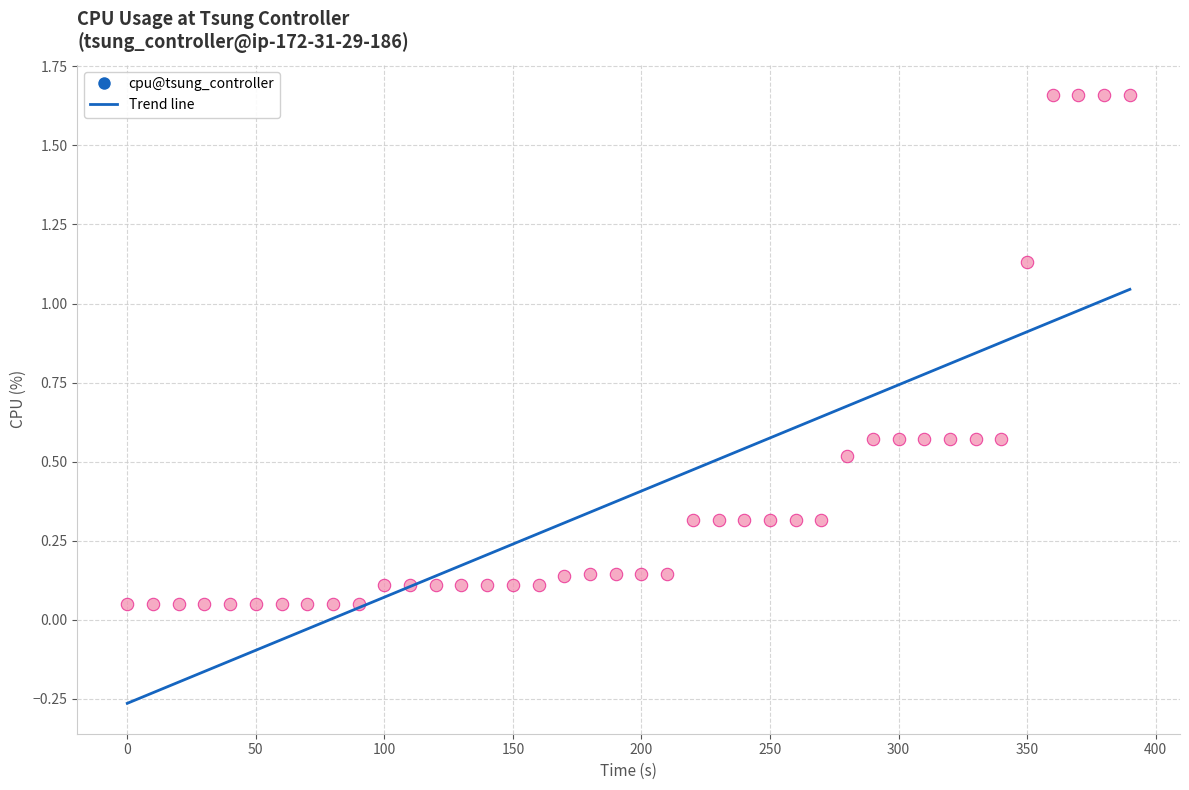

What is the range of X values (max minus min)?

390.0